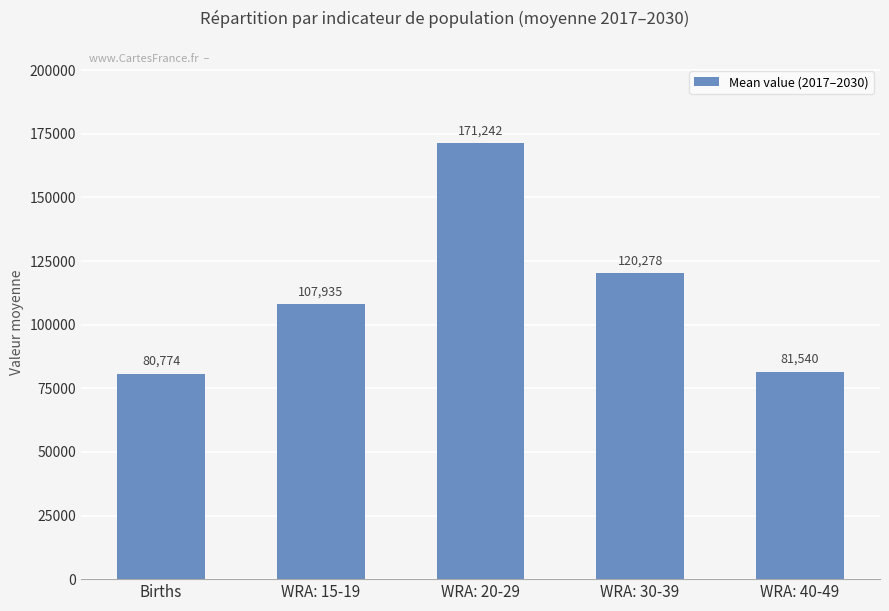

At which label is the value closest to 126007?

WRA: 30-39